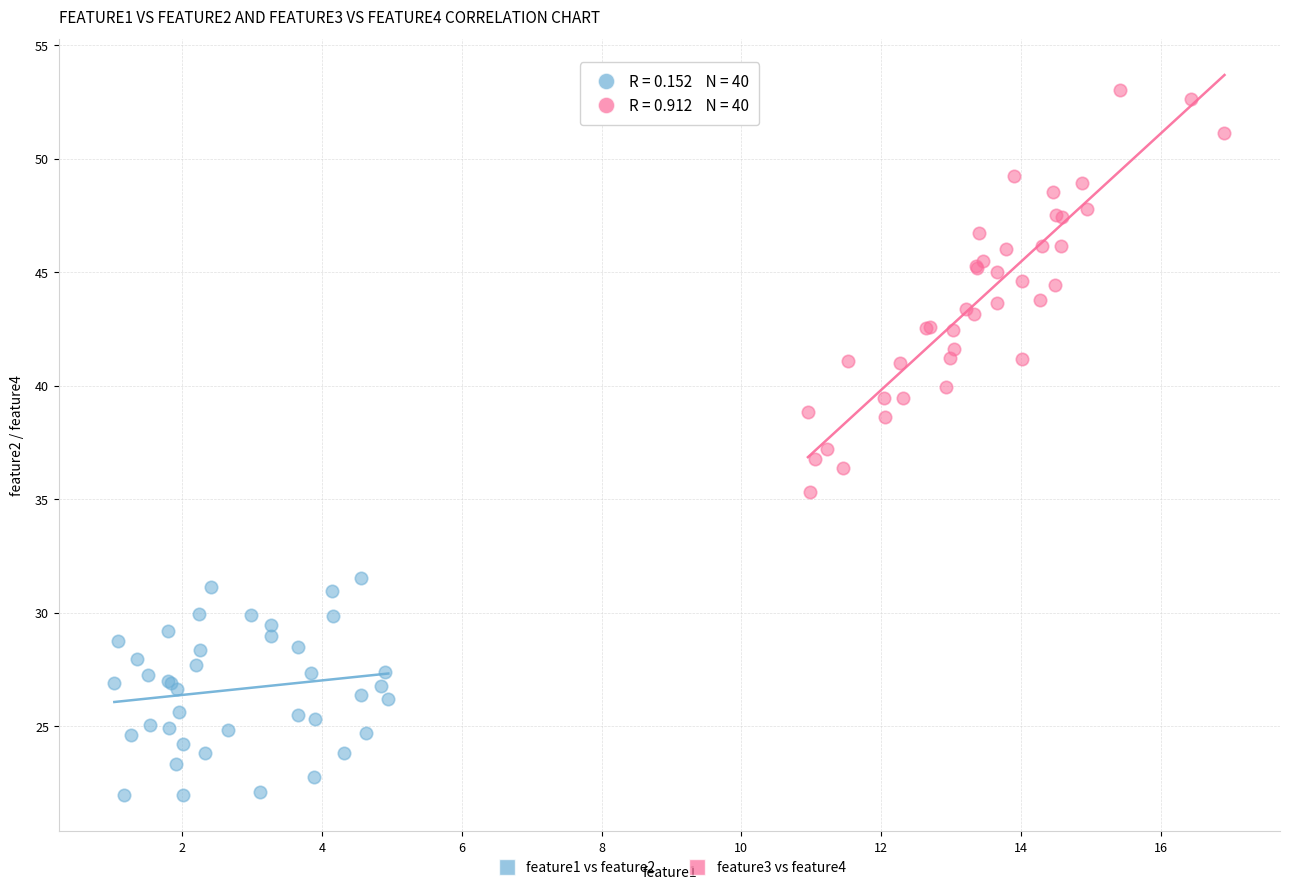

Which series has the widest spread of Y values?

feature3 vs feature4